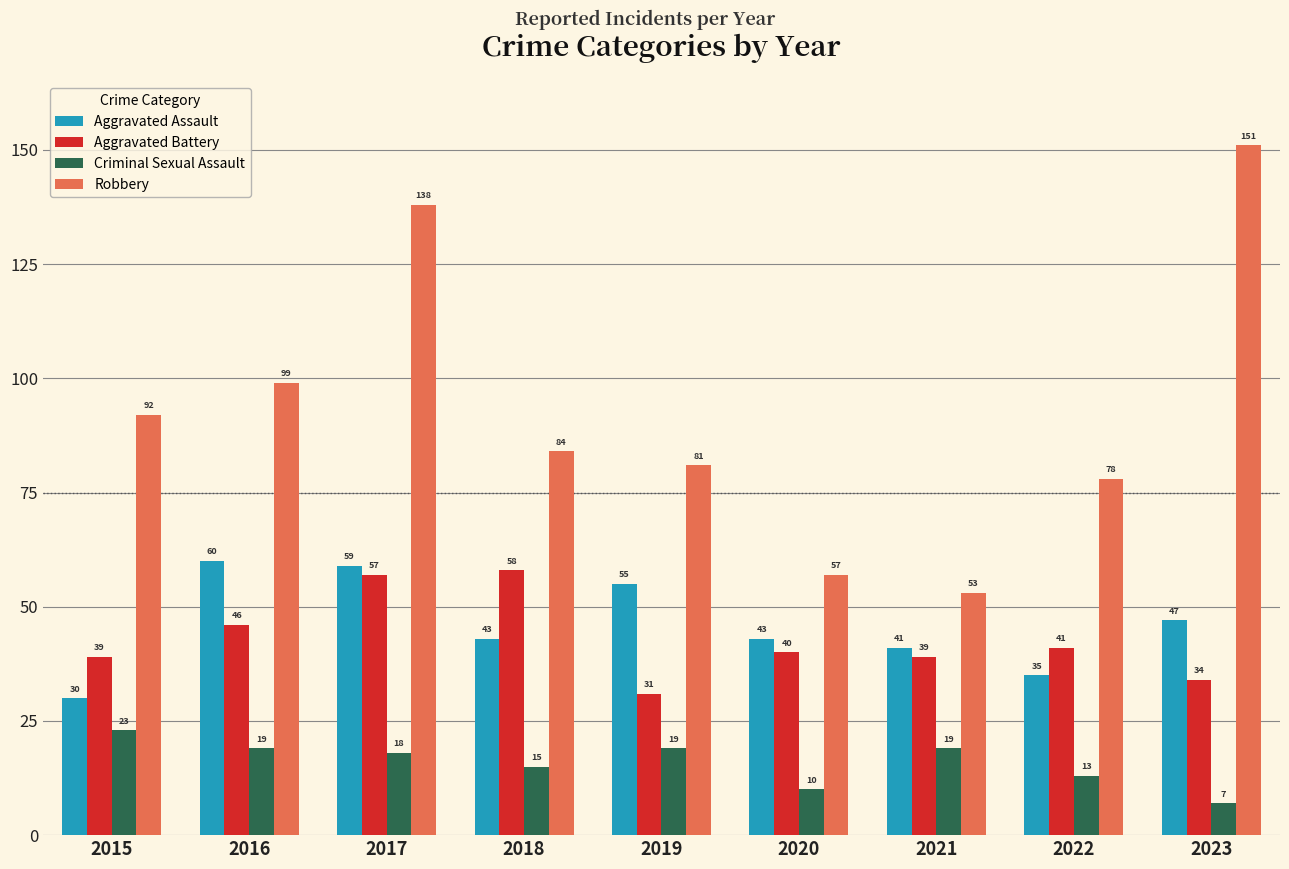

Reading right to left, what are all the values shown in this chart?

Aggravated Assault: 47	35	41	43	55	43	59	60	30
Aggravated Battery: 34	41	39	40	31	58	57	46	39
Criminal Sexual Assault: 7	13	19	10	19	15	18	19	23
Robbery: 151	78	53	57	81	84	138	99	92